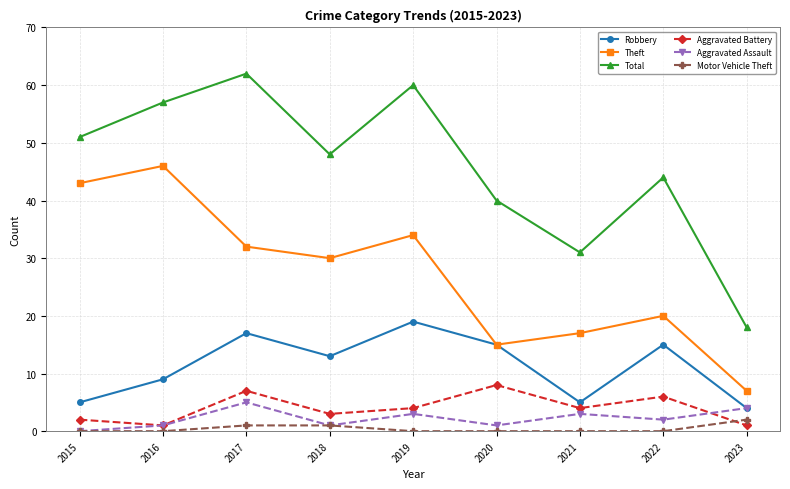

How many values in Aggravated Assault are above zero?

8